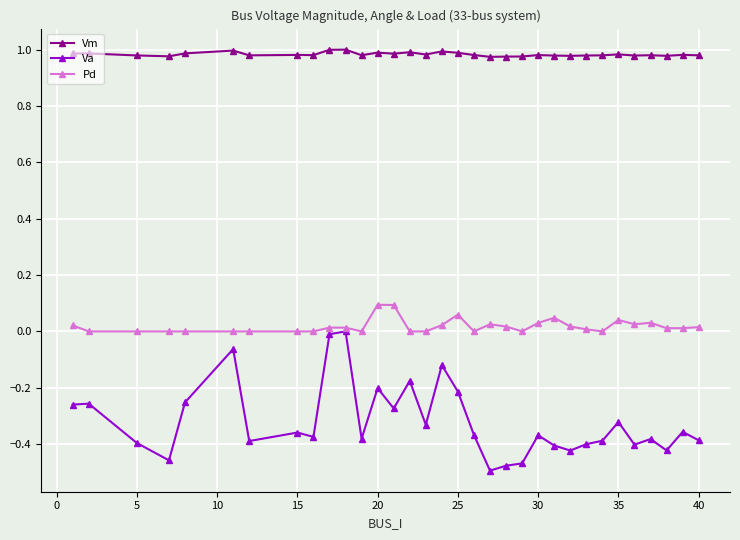

True or false: Vm and Va cross at least once.

False